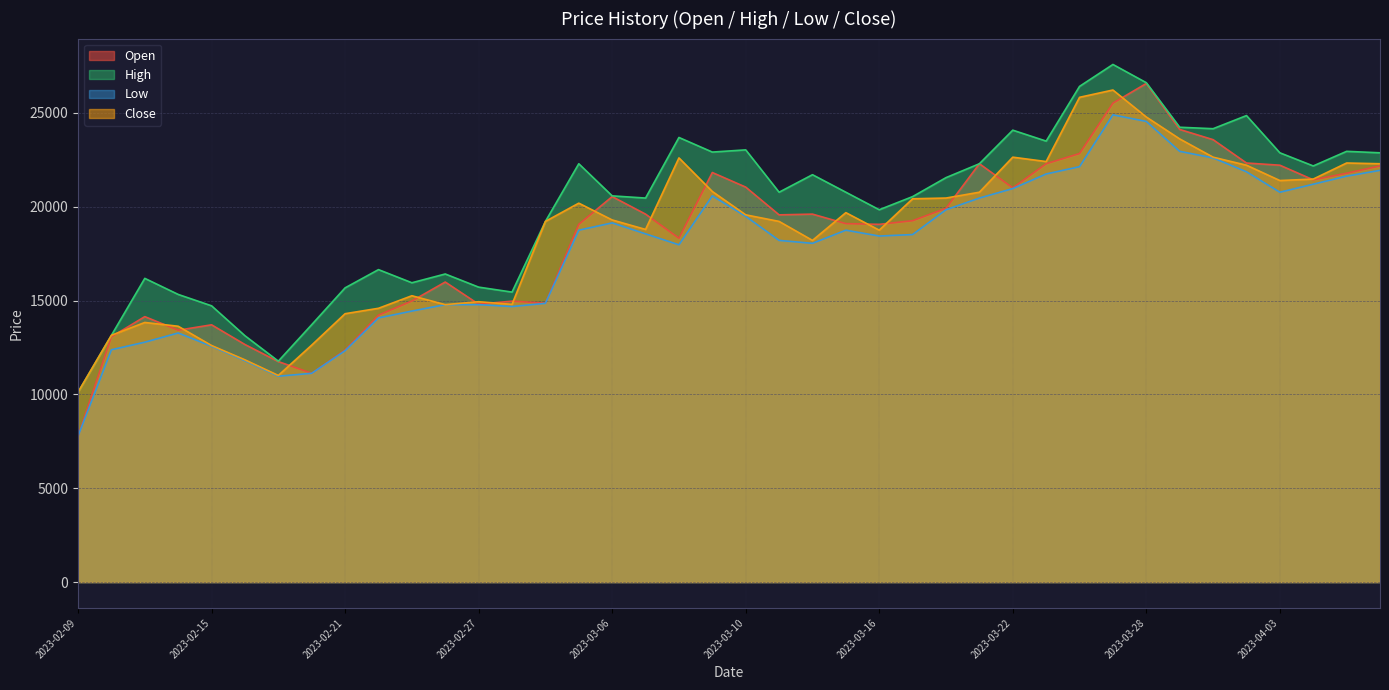

Reading left to right, extract all data points from this chart.

Open: 7780	13071	14145	13421	13709	12659	11749	11126	12371	14223	14978	15989	14806	14970	14861	19063	20541	19607	18323	21825	21047	19568	19607	19101	19063	19257	19918	22292	21008	22292	22836	25521	26571	24120	23575	22331	22214	21436	21786	22175
High: 10115	13149	16184	15328	14721	13126	11772	13717	15678	16650	15950	16417	15717	15452	19218	22292	20580	20463	23692	22914	23031	20774	21708	20774	19841	20541	21552	22292	24081	23498	26415	27583	26610	24237	24159	24859	22875	22175	22953	22875
Low: 7780	12379	12783	13274	12566	11795	10970	11126	12332	14075	14441	14783	14783	14682	14853	18751	19140	18557	17973	20580	19490	18207	18051	18751	18440	18518	19841	20463	20969	21747	22136	24898	24548	22953	22603	21864	20774	21202	21630	21941
Close: 10115	13150	13834	13632	12605	11842	11010	12628	14301	14589	15258	14784	14939	14799	19219	20191	19296	18791	22603	20814	19569	19219	18207	19686	18752	20425	20464	20775	22642	22409	25832	26221	24782	23615	22642	22214	21397	21475	22331	22292